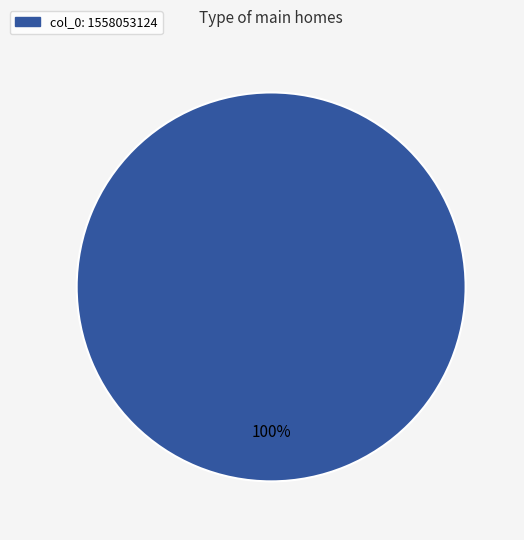

Rank the categories by value from highest to lowest.

col_0: 1558053124